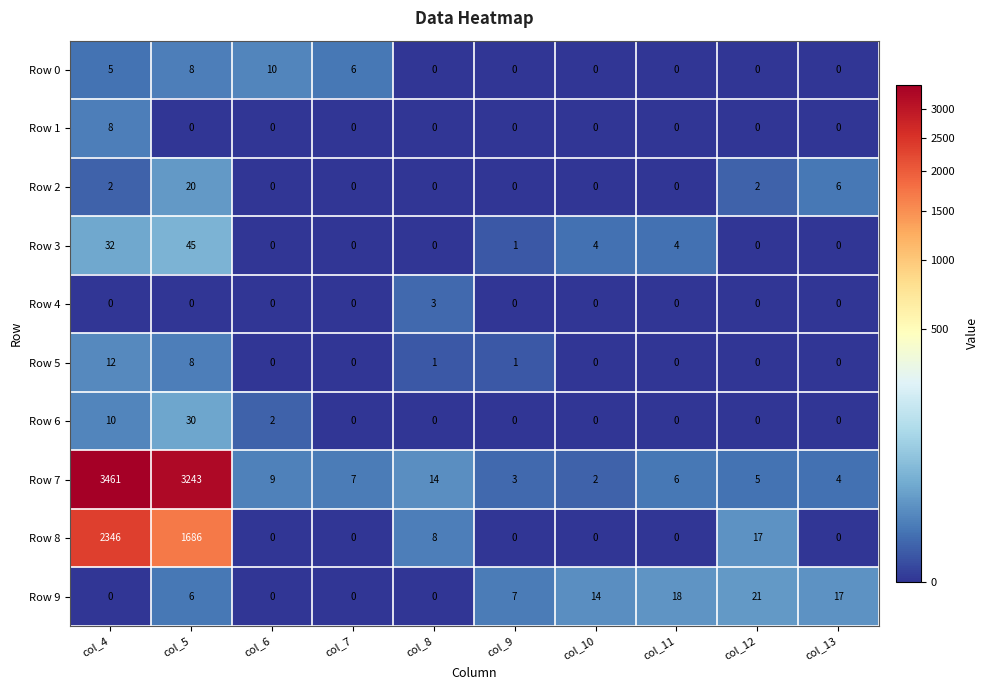

List the series in order of their peak value, highest first.

Row 7, Row 8, Row 3, Row 6, Row 9, Row 2, Row 5, Row 0, Row 1, Row 4